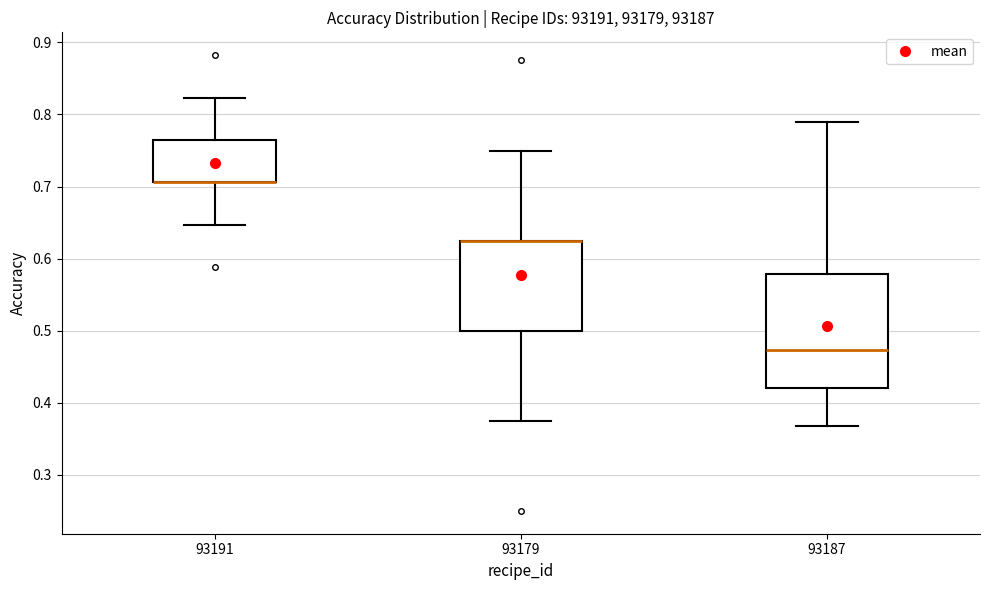

Reading left to right, read every box against the y-axis: the position of its median line, the range the box covers, and the ends of its whiskers. The values are not printed on the chart, so give them approximately, as read against the axis.

93191: median 0.71 (drawn on the box's lower edge), box 0.71 to 0.76, whiskers 0.65 to 0.82
93179: median 0.63 (drawn on the box's upper edge), box 0.50 to 0.63, whiskers 0.38 to 0.75
93187: median 0.47, box 0.42 to 0.58, whiskers 0.37 to 0.79